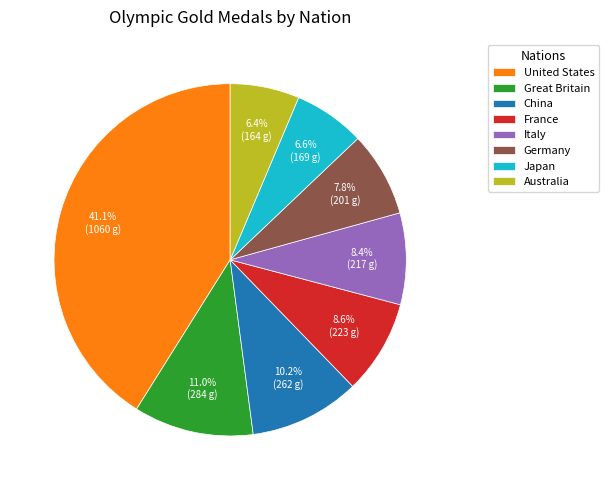

To the nearest percent, what is the average slice percentage?

12%